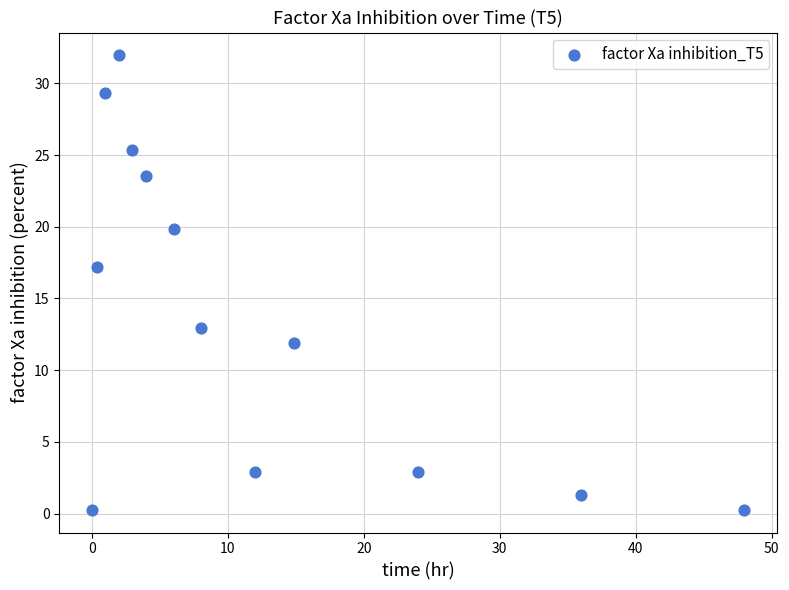

What is the range of Y values (max minus min)?

31.7